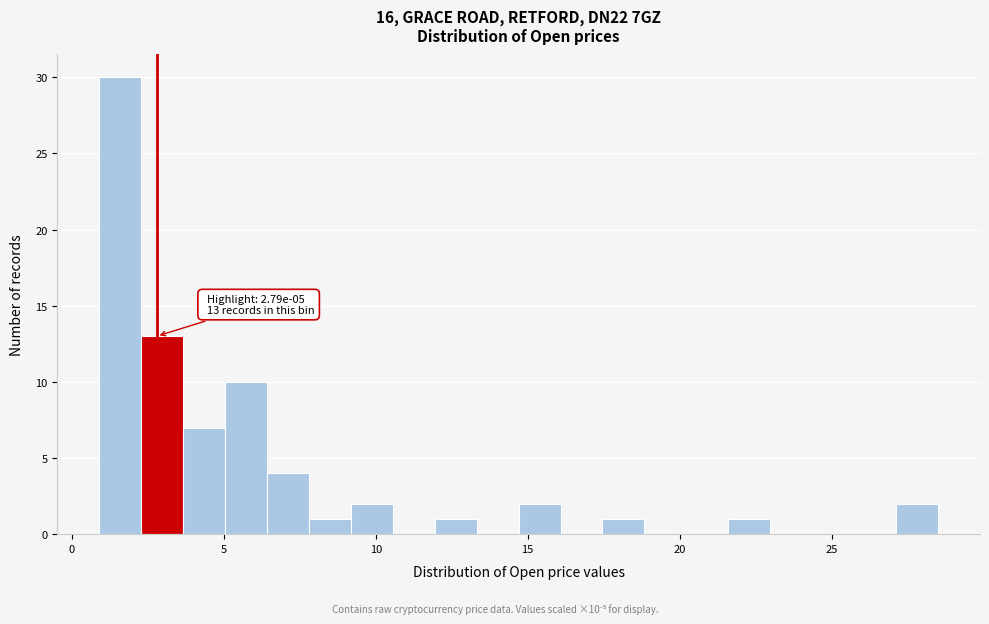

Read against the x-axis, roughly where is the centre of the tallest bar?

1.5